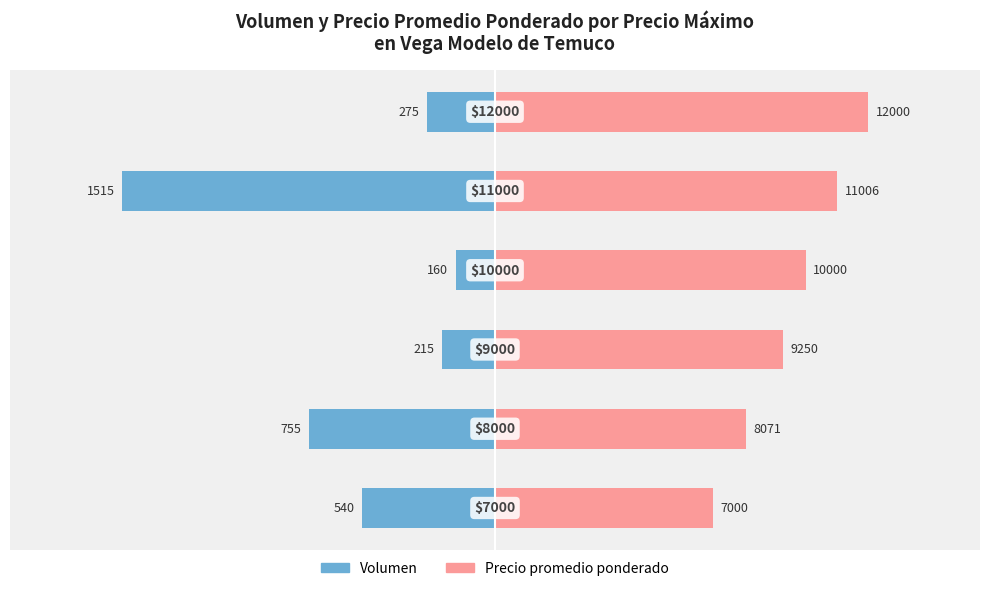

At how many categories does at least one series exceed 0?

6